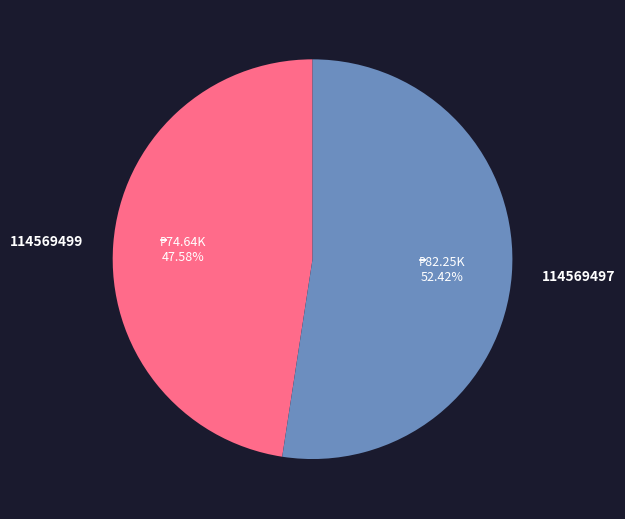

Which slice represents more than half of the pie?

114569497